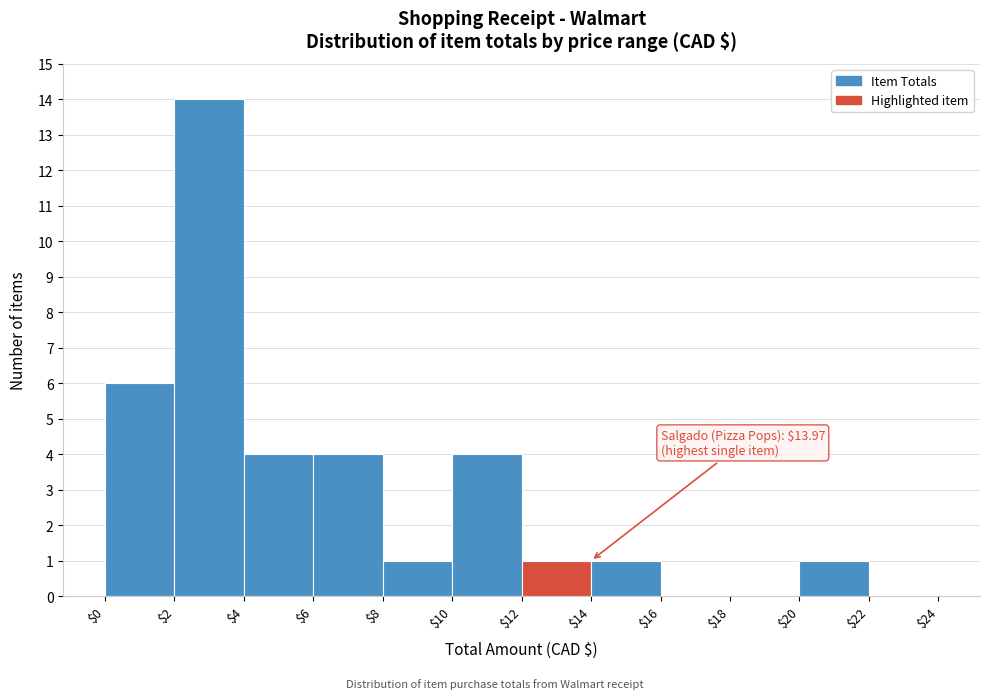

Over which range of the x-axis is the bar tallest?

$2 to $4